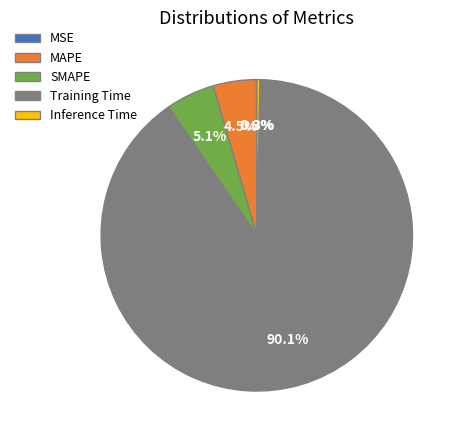

True or false: Inference Time accounts for 0% of the total.

True